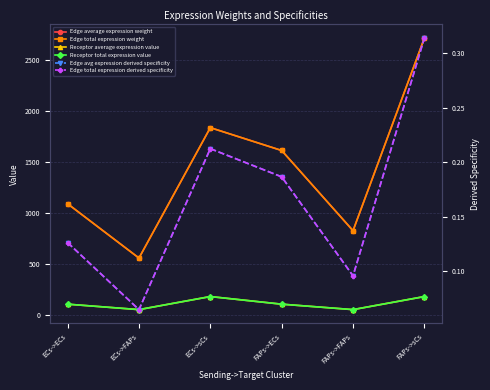

At which category does the chart reach its peak across all series?

FAPs->sCs